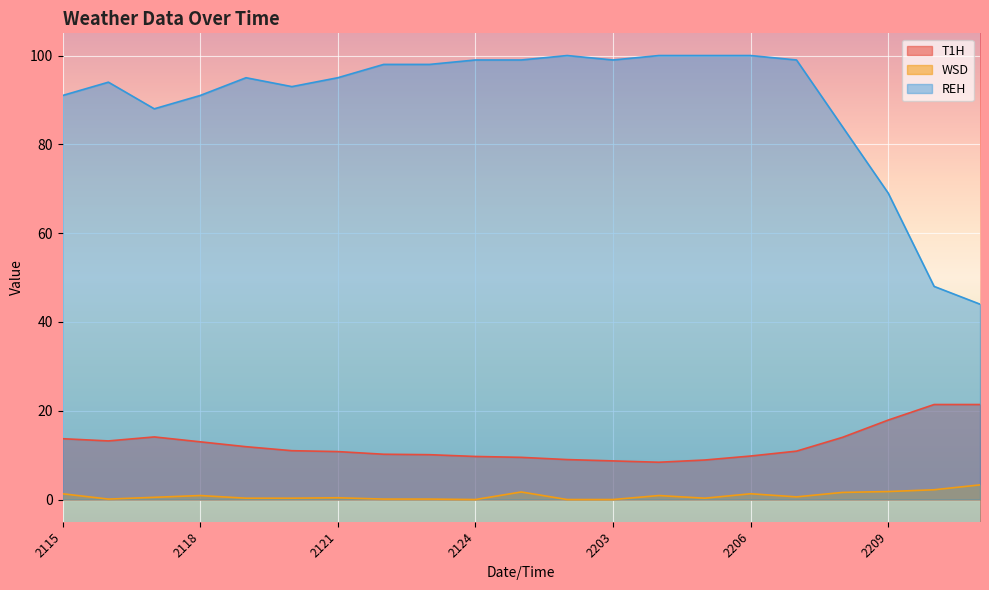

At which category does REH reach its first local valley?

2022042117